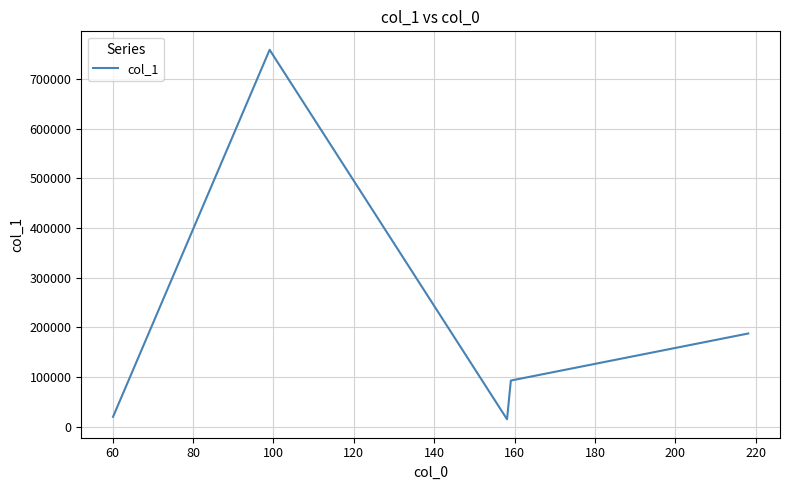

What is the sum of all values?

1073233.0